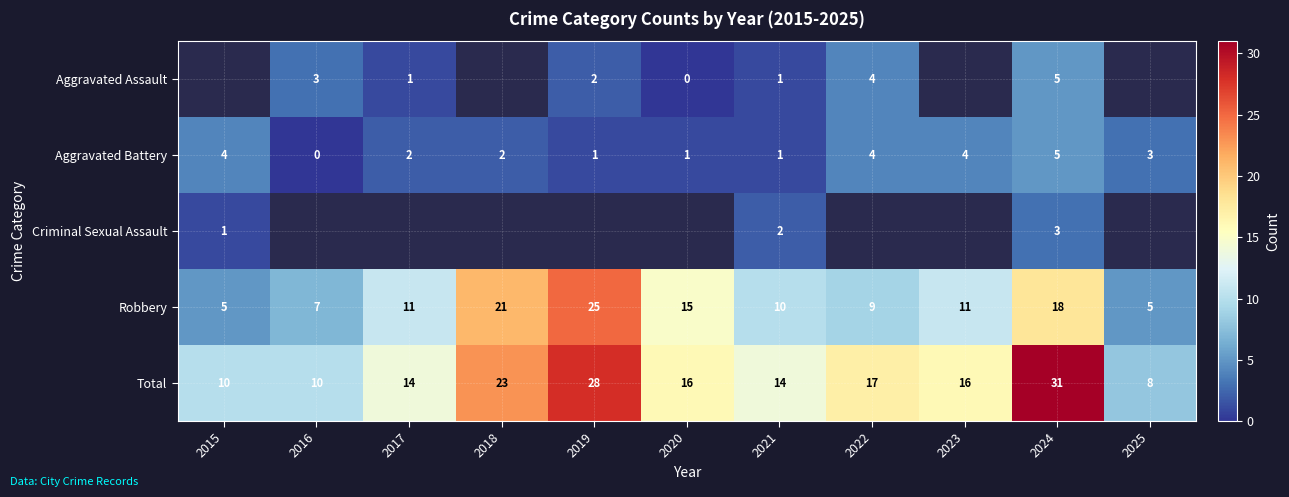

Count the Aggravated Battery values in the range 1 to 4.

9